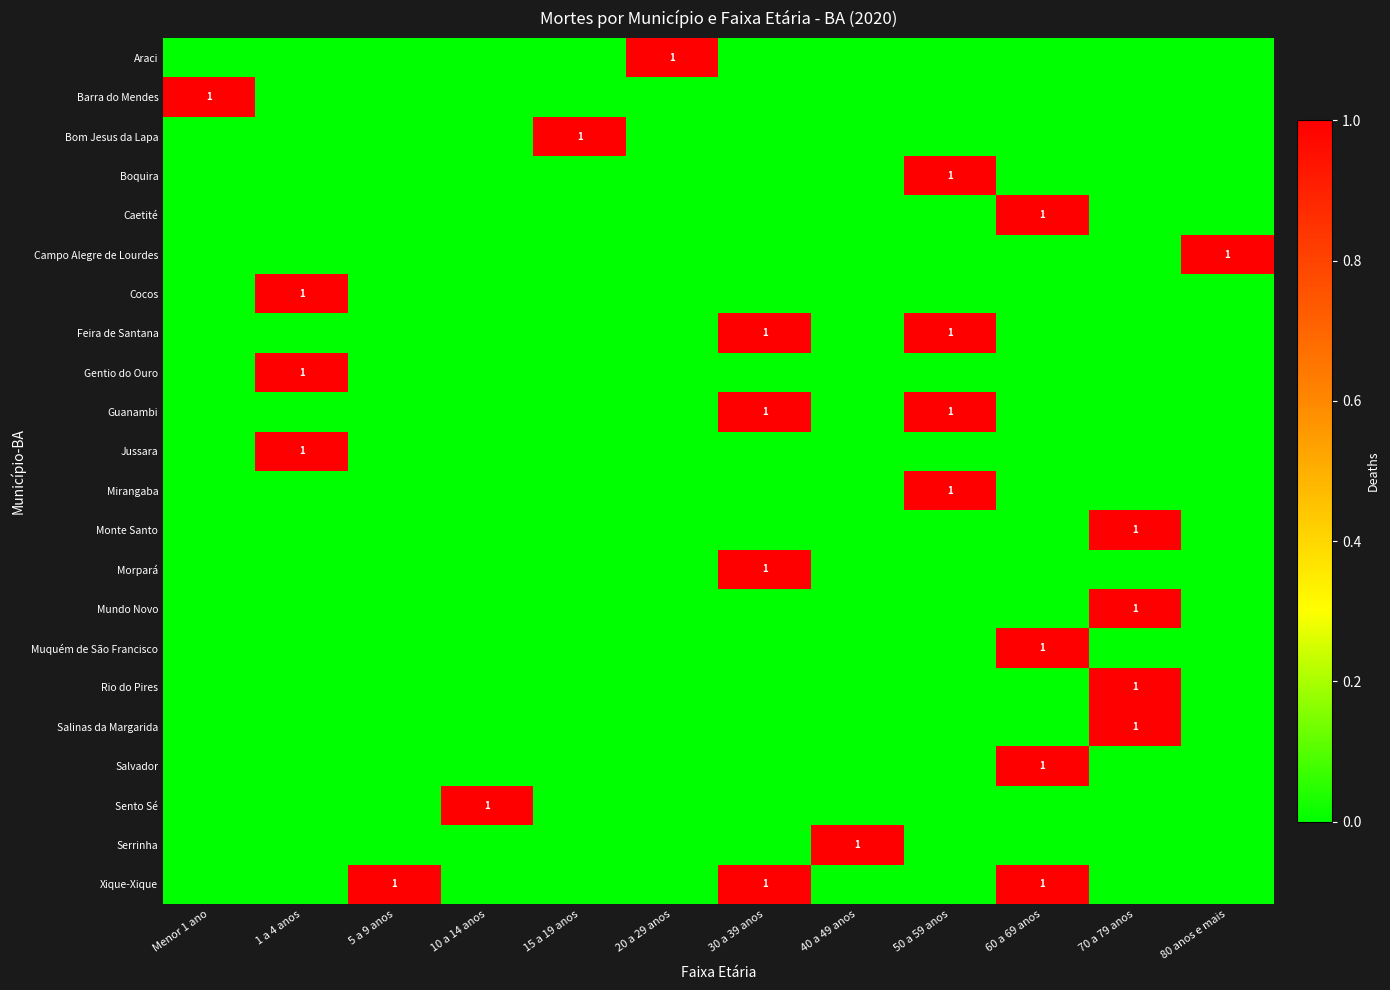

Which has a higher value, 1 a 4 anos or 5 a 9 anos?

1 a 4 anos